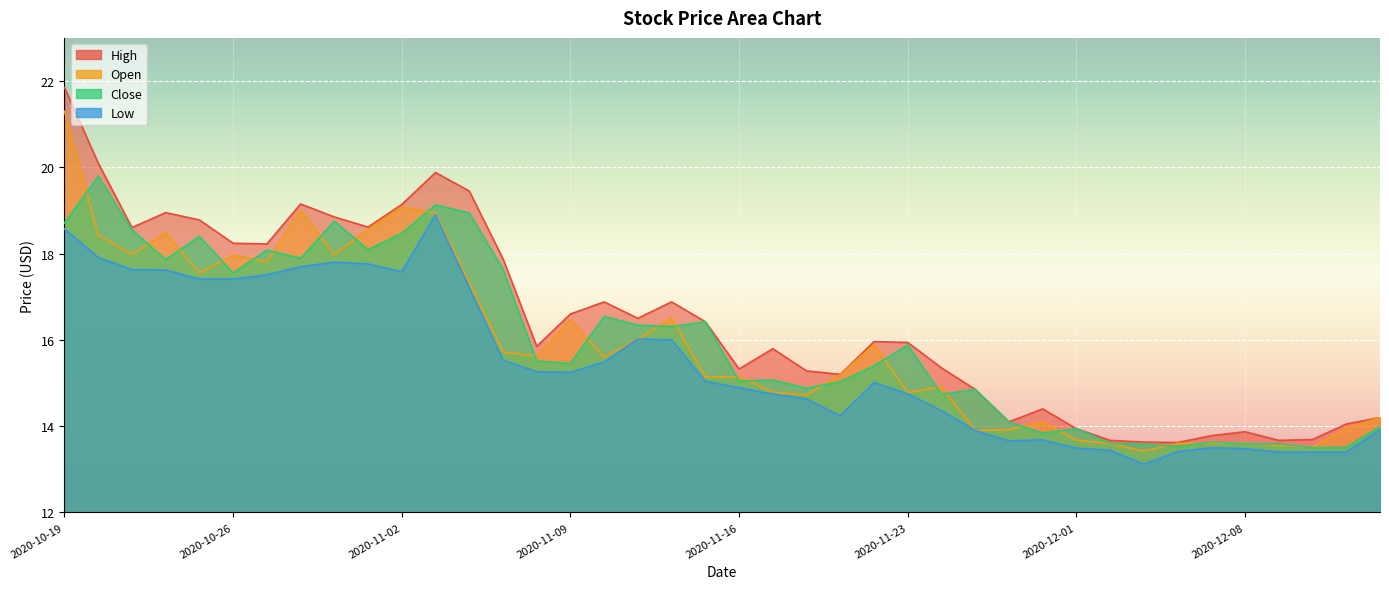

After their last crossing, which series has the higher values: Close or Open?

Open